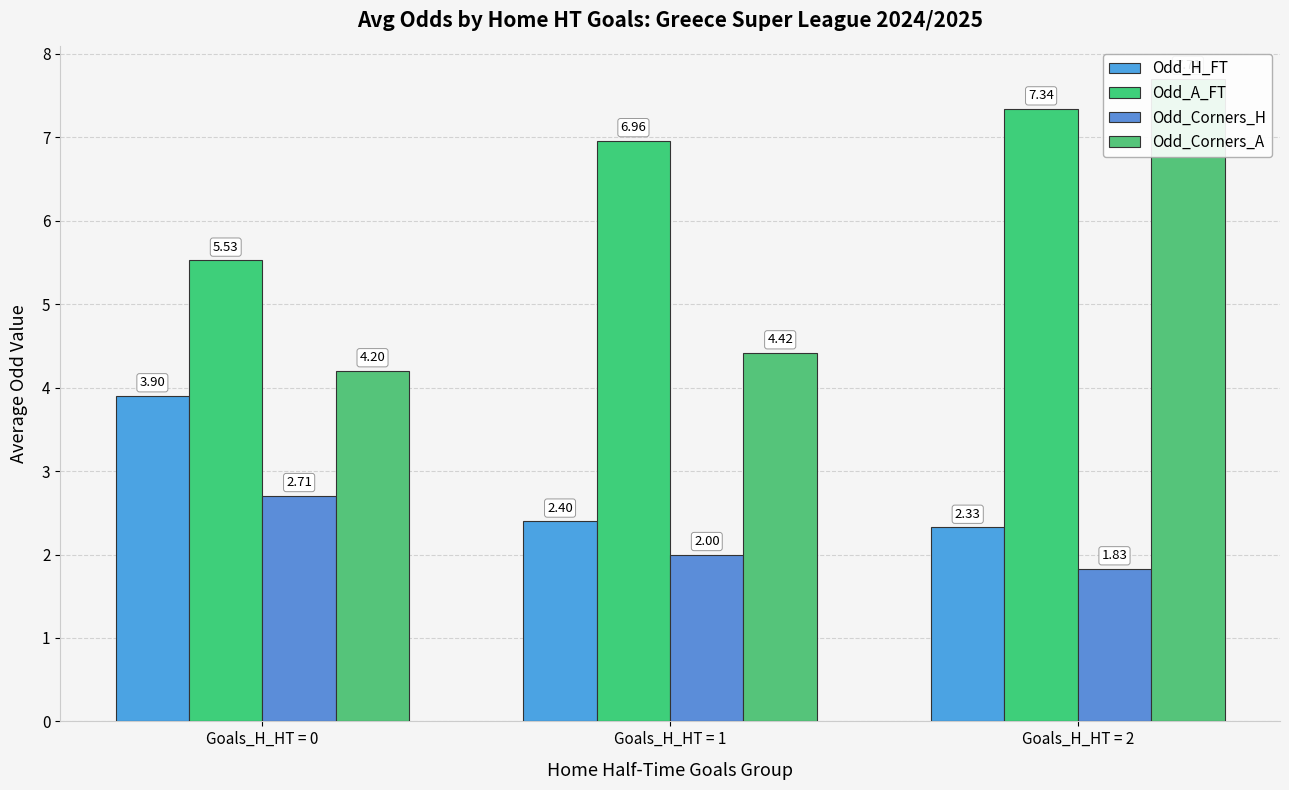

Reading right to left, transcribe all the data shown in this chart.

Odd_H_FT: 2.3	2.4	3.9
Odd_A_FT: 7.3	7.0	5.5
Odd_Corners_H: 1.8	2.0	2.7
Odd_Corners_A: 7.7	4.4	4.2